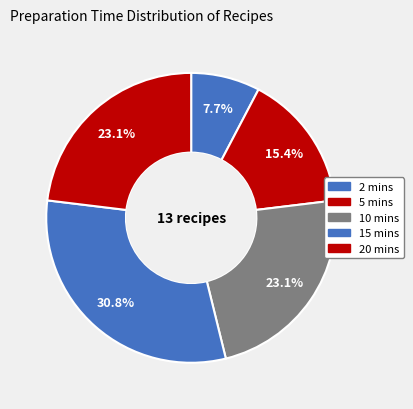

Count the number of slices in the pie.

5